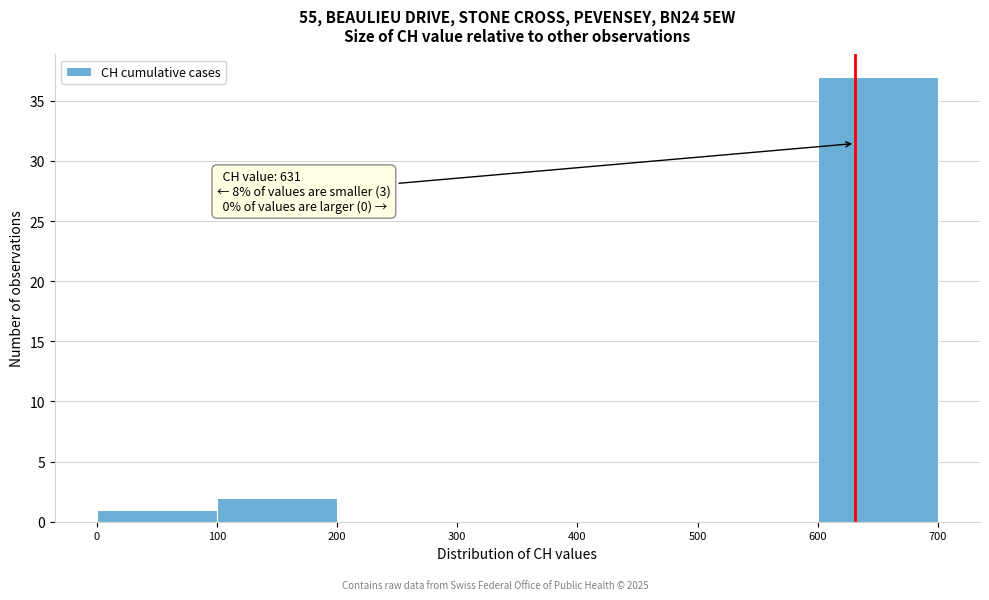

Over which range of the x-axis is the bar tallest?

600 to 700